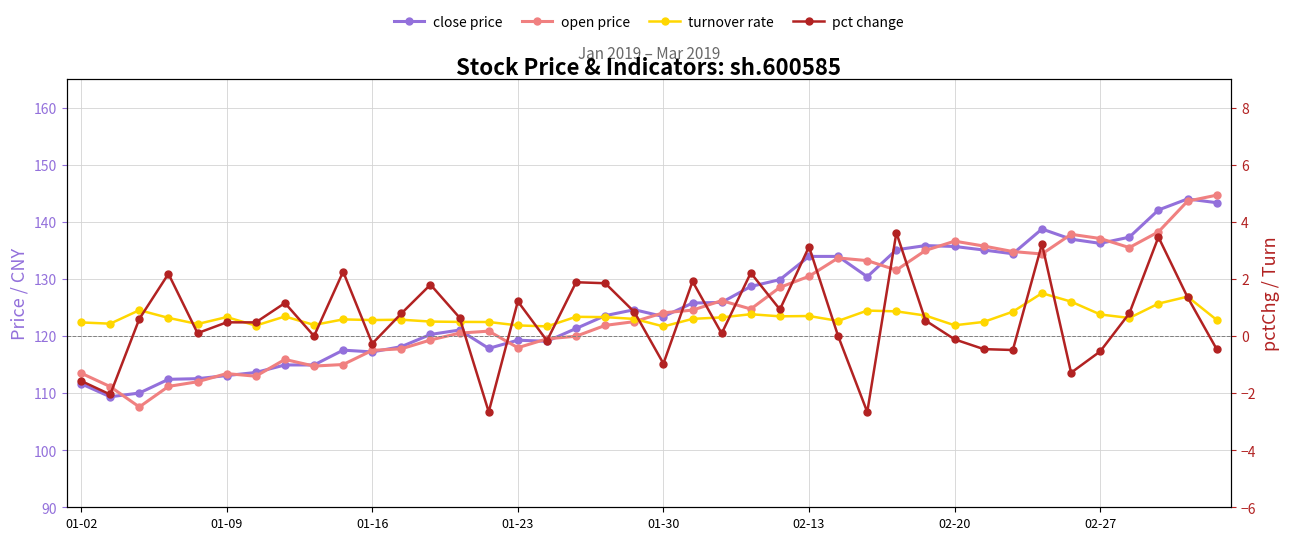

How many data points does each series have?

40